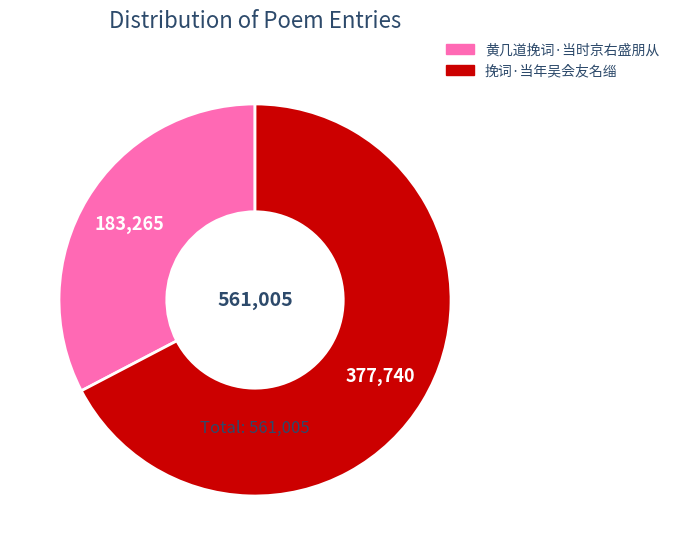

What is the ratio of the value at 挽词·当年吴会友名缁 to the value at 黄几道挽词·当时京右盛朋从?

2.1